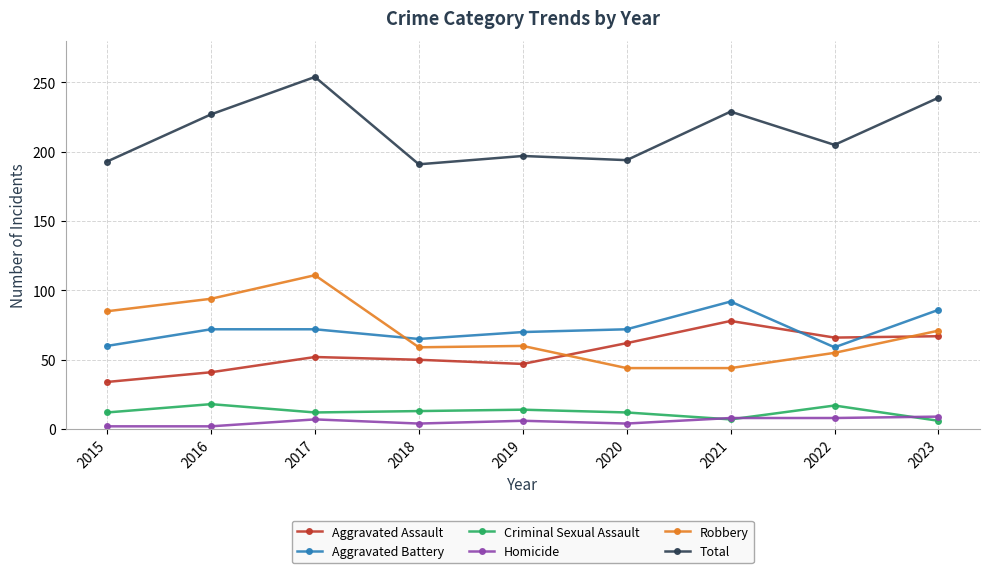

List the series in order of their peak value, highest first.

Total, Robbery, Aggravated Battery, Aggravated Assault, Criminal Sexual Assault, Homicide